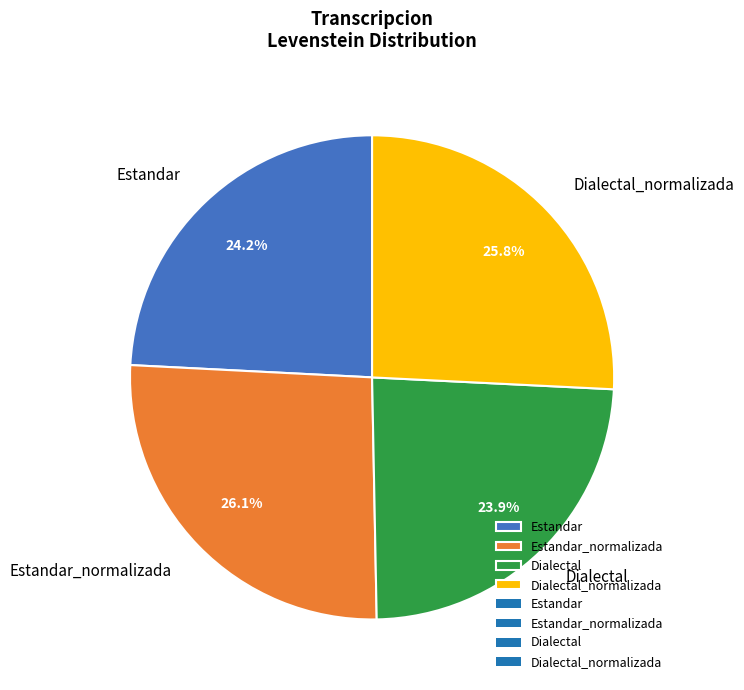

What is the total percentage of Dialectal and Estandar_normalizada?

50.0%